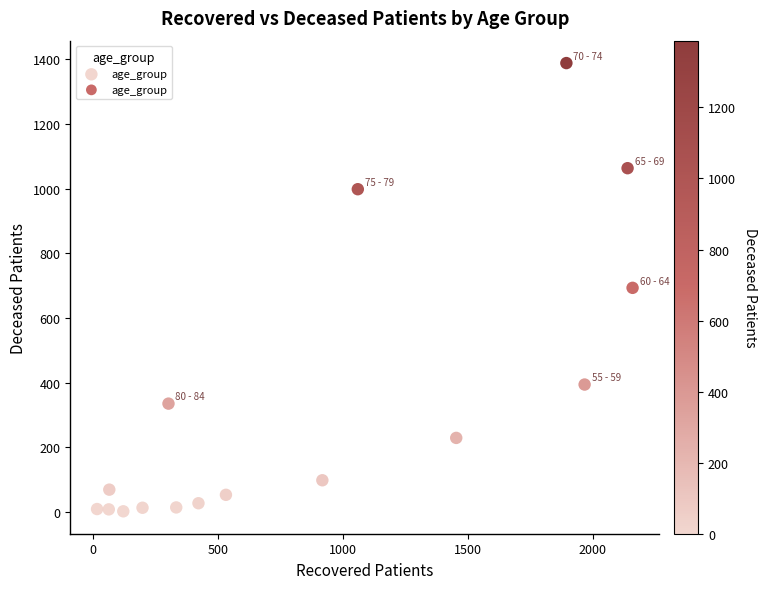

What is the range of X values (max minus min)?

2144